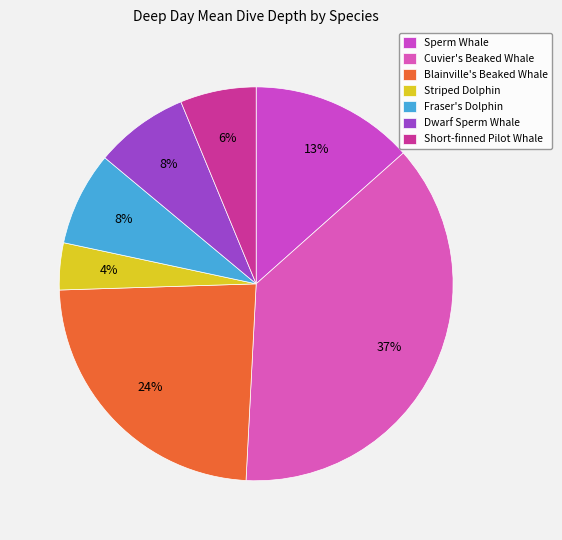

Count the number of slices in the pie.

7